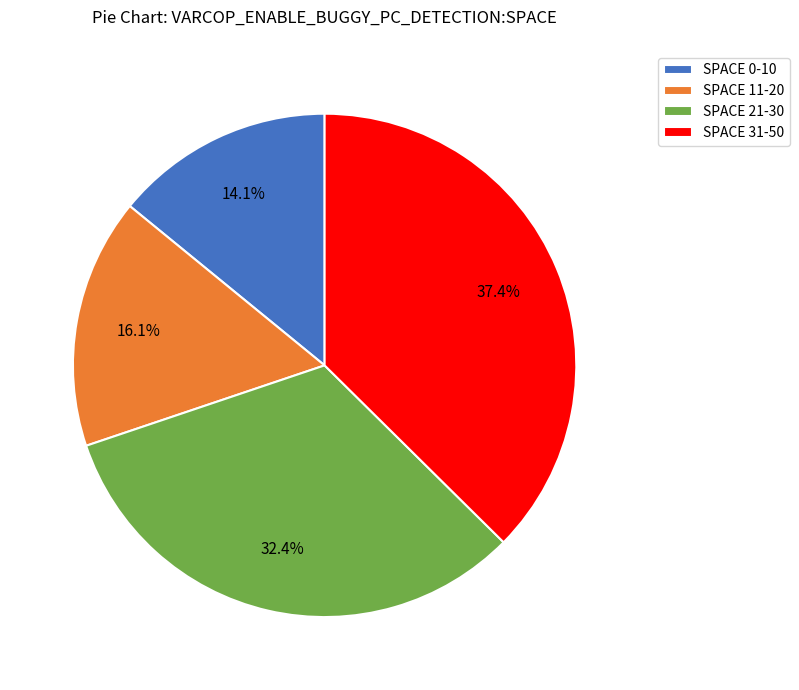

Rank the categories by value from lowest to highest.

SPACE 0-10, SPACE 11-20, SPACE 21-30, SPACE 31-50